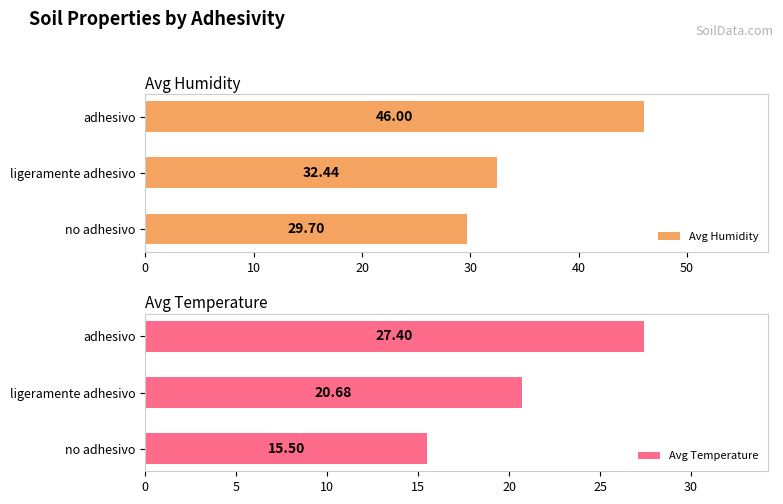

List the series in order of their peak value, lowest first.

Avg Temperature, Avg Humidity